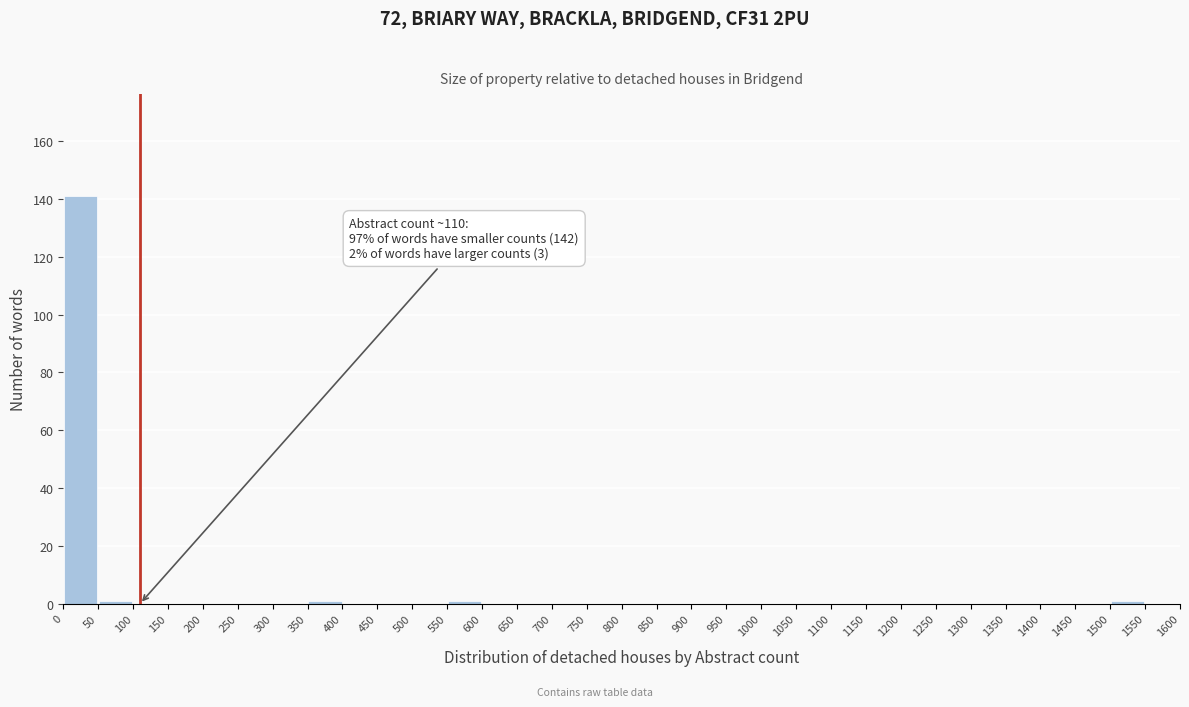

Over which range of the x-axis is the bar tallest?

0 to 50